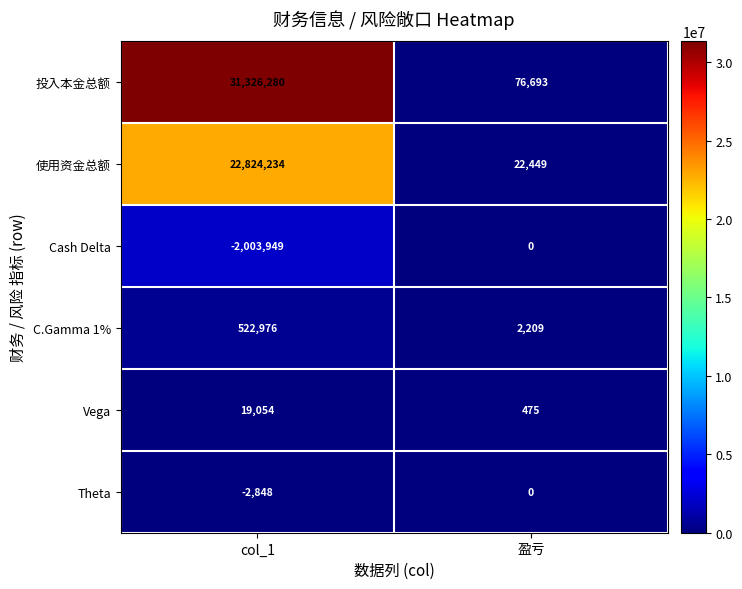

What is the average value of the Theta series?

-1424